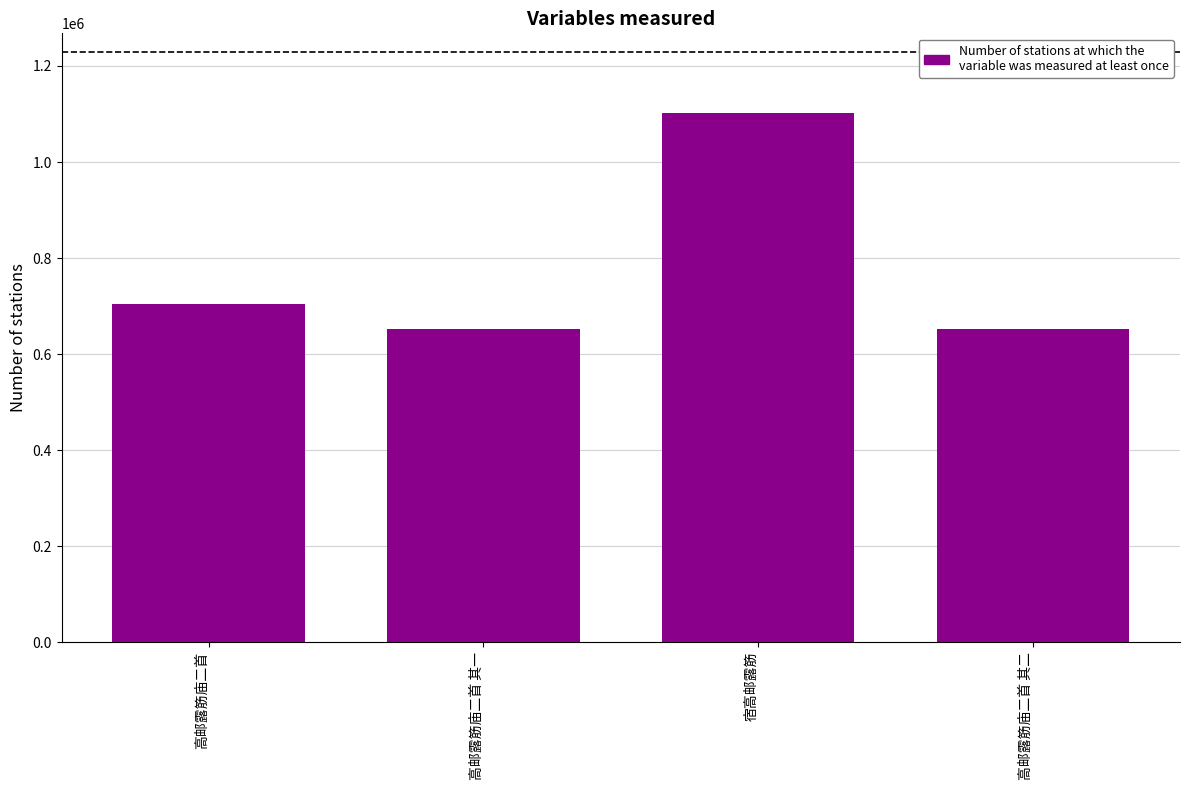

The value at 宿高邮露筋 is 1102607. True or false?

True